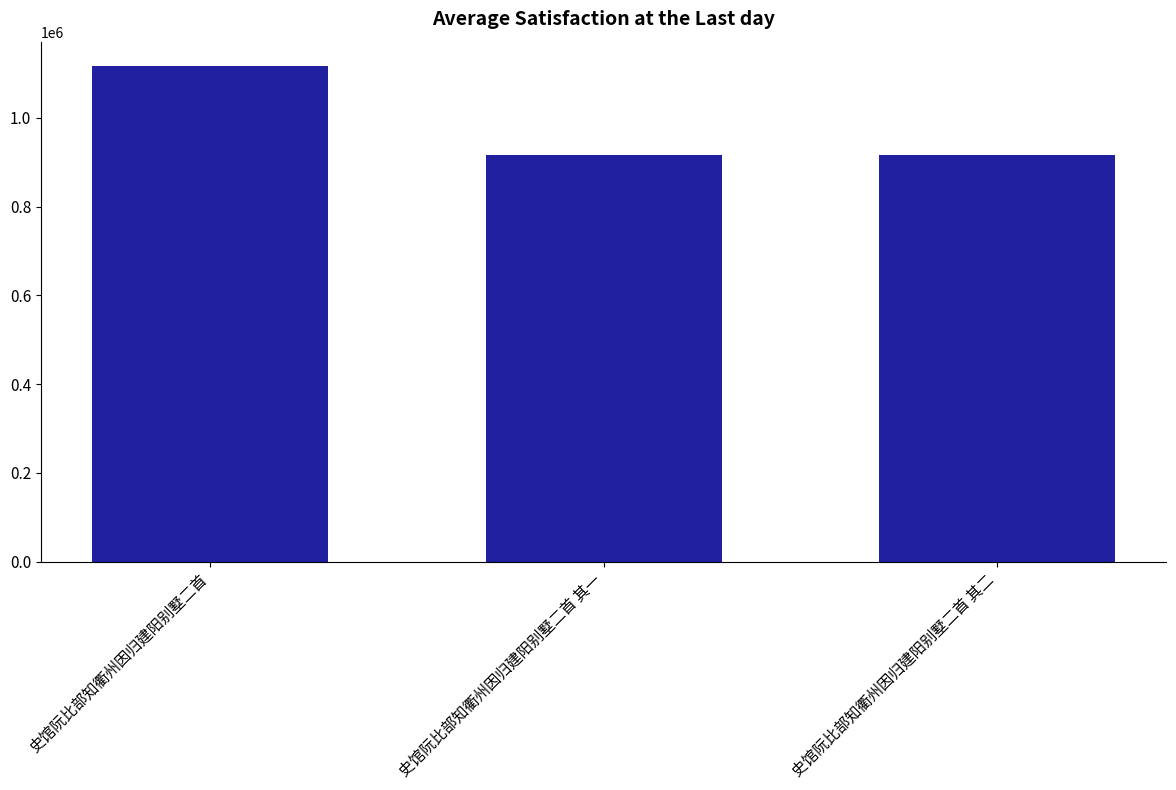

How many distinct data groups are displayed?

1